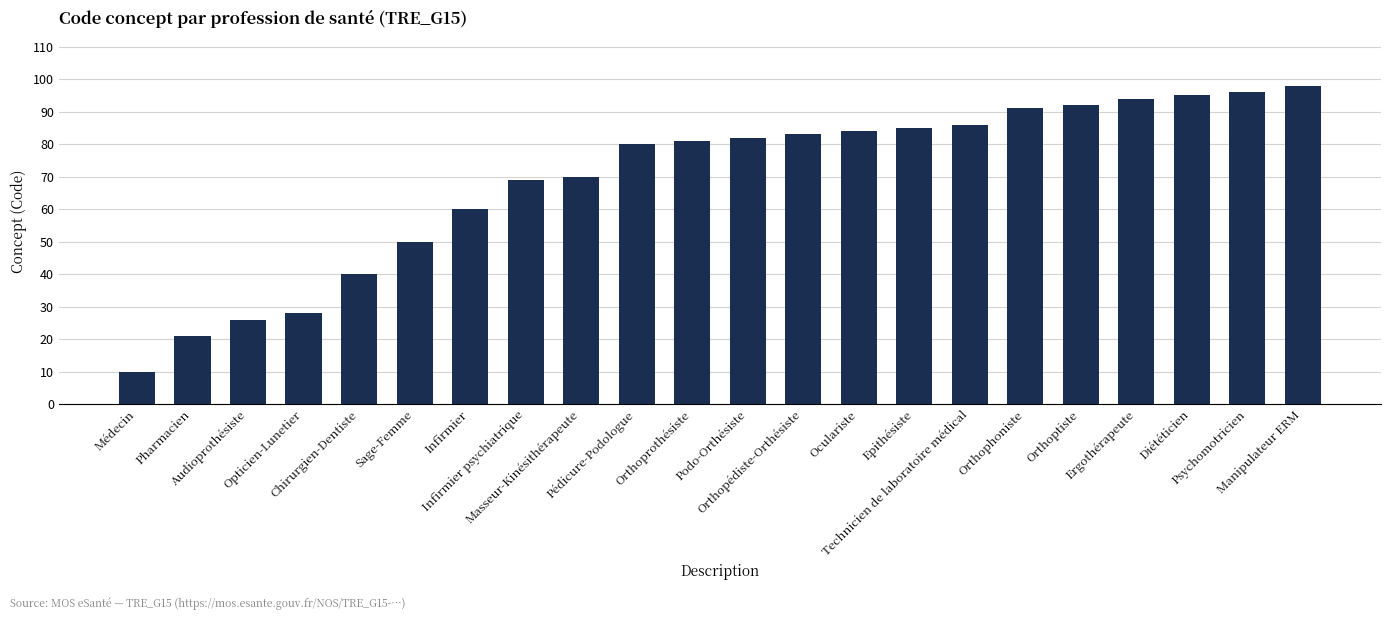

The value at Psychomotricien is 50. True or false?

False